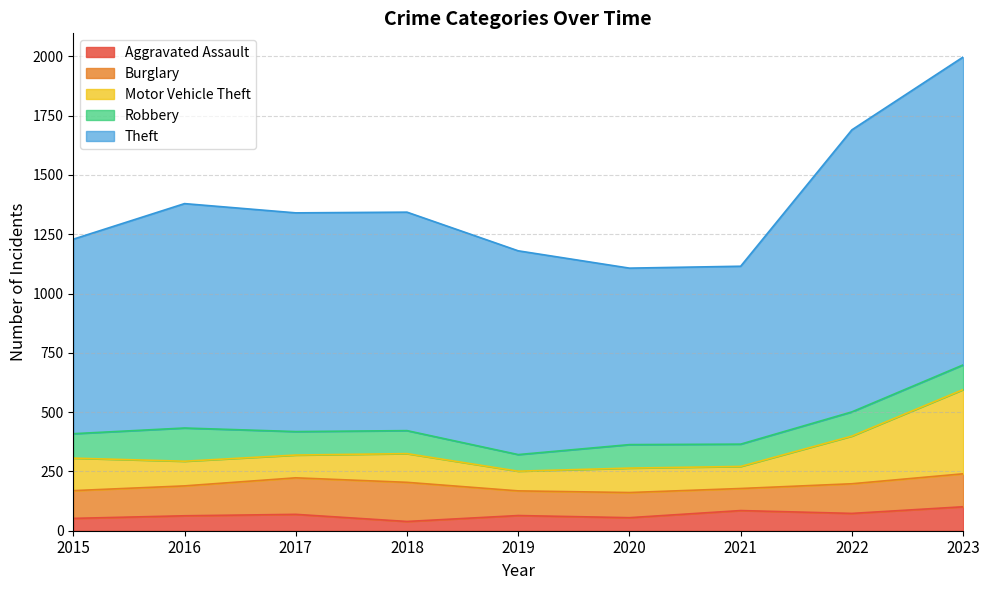

True or false: Aggravated Assault has a value of 63 at 2016.

True